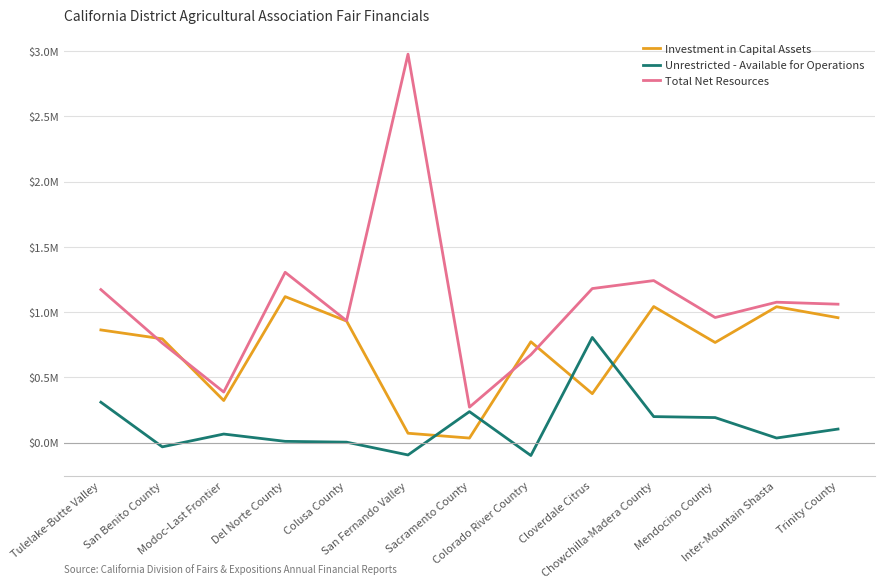

At how many categories does at least one series exceed 192628?

13